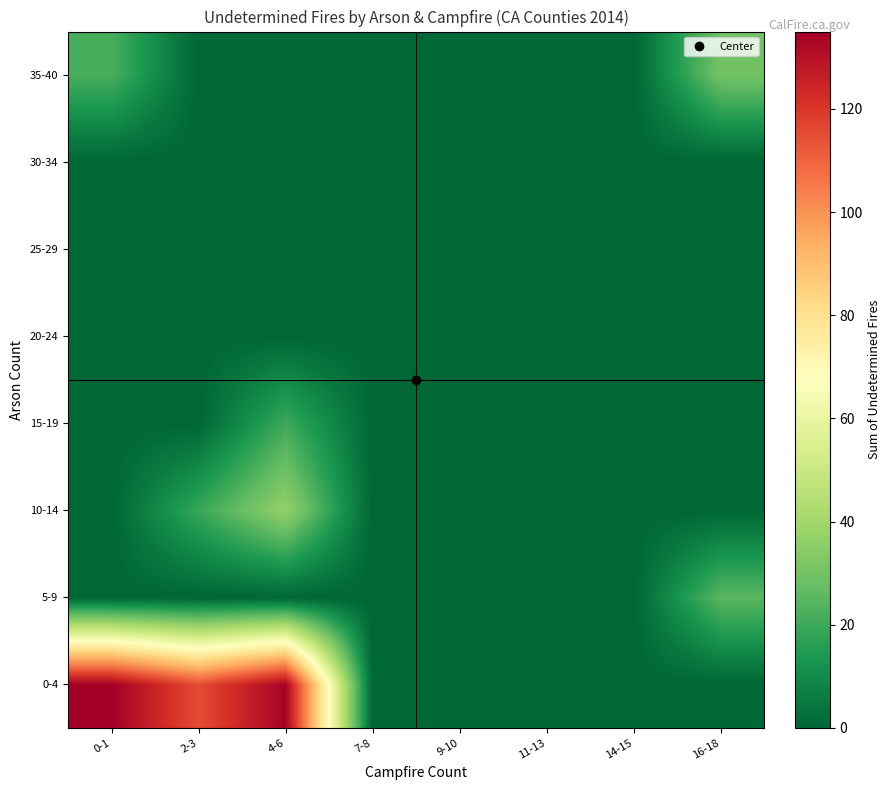

How many categories are shown in the chart?

8